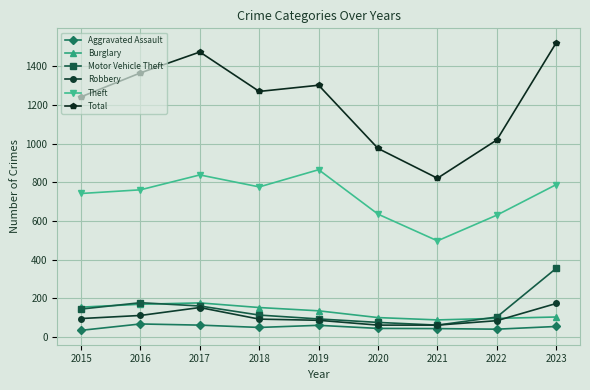

How many lines are shown in the chart?

6